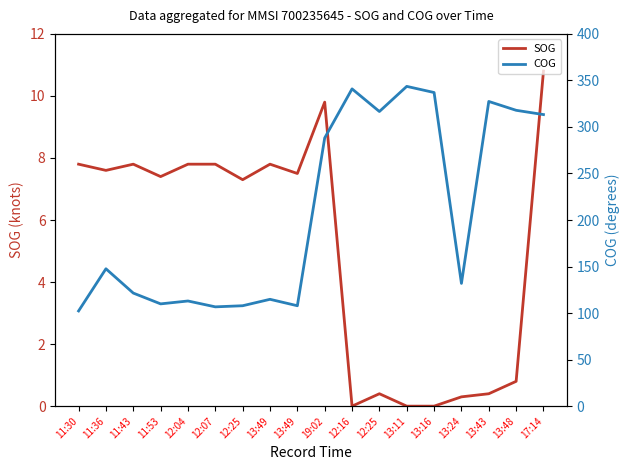

The COG series shows 206.3 at 13:49. True or false?

False